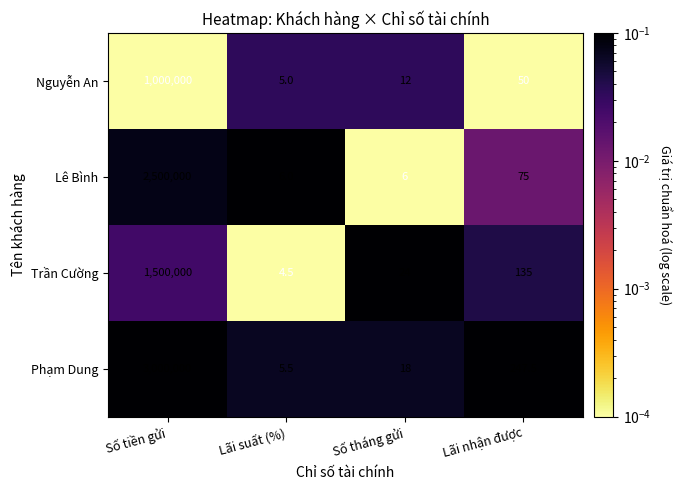

Which series changed the most between Số tháng gửi and Lãi nhận được?

Phạm Dung